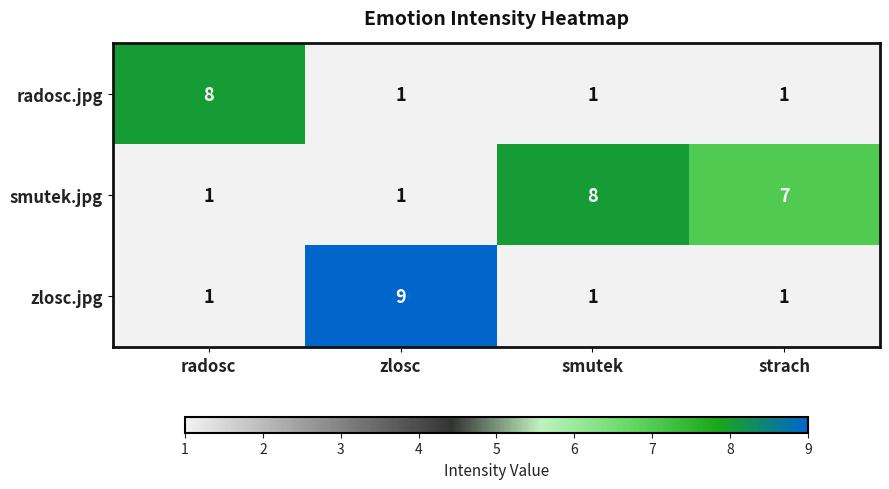

Count the zlosc.jpg values in the range 1 to 9.

4